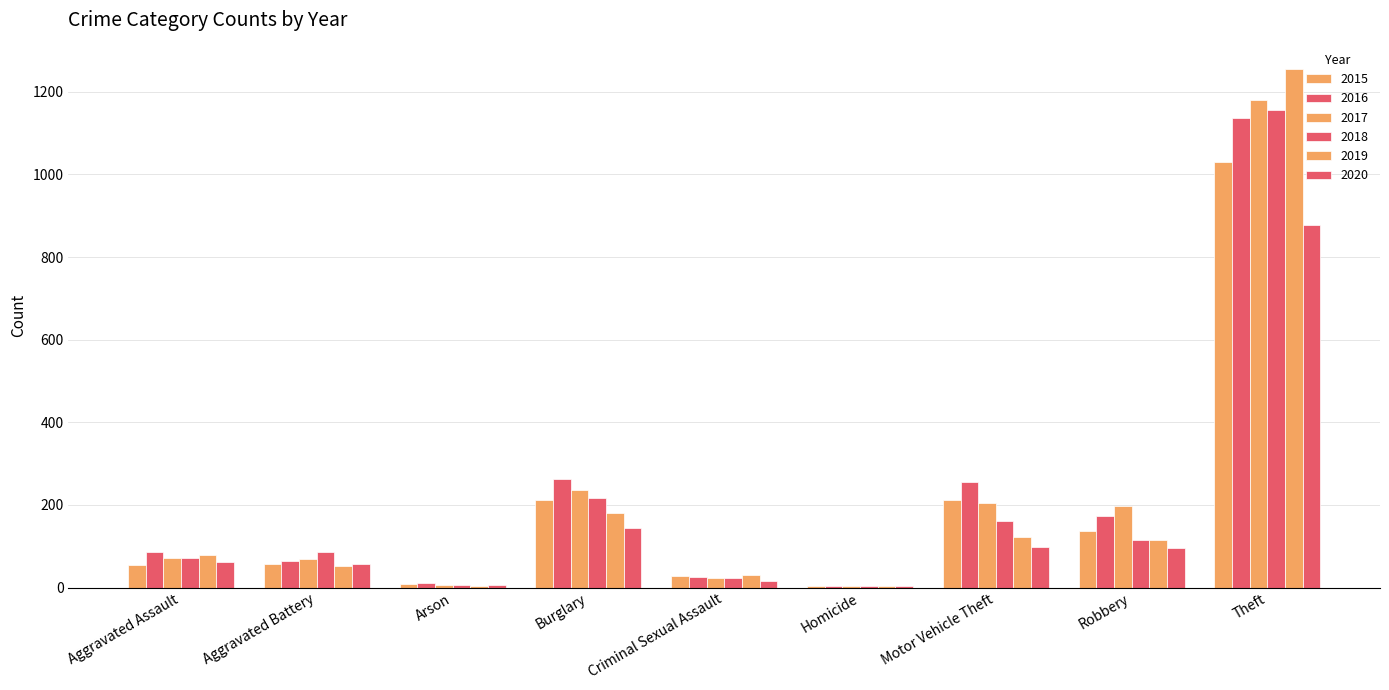

The 2018 series shows 127 at Aggravated Assault. True or false?

False